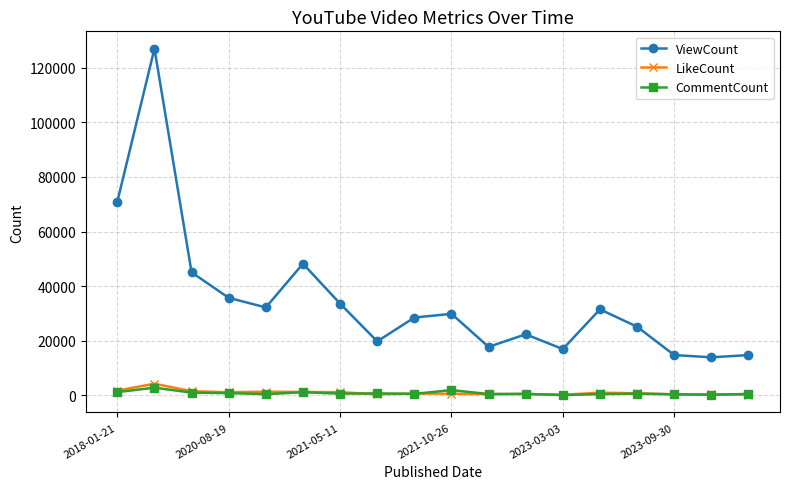

Which series has the largest total across all categories?

ViewCount